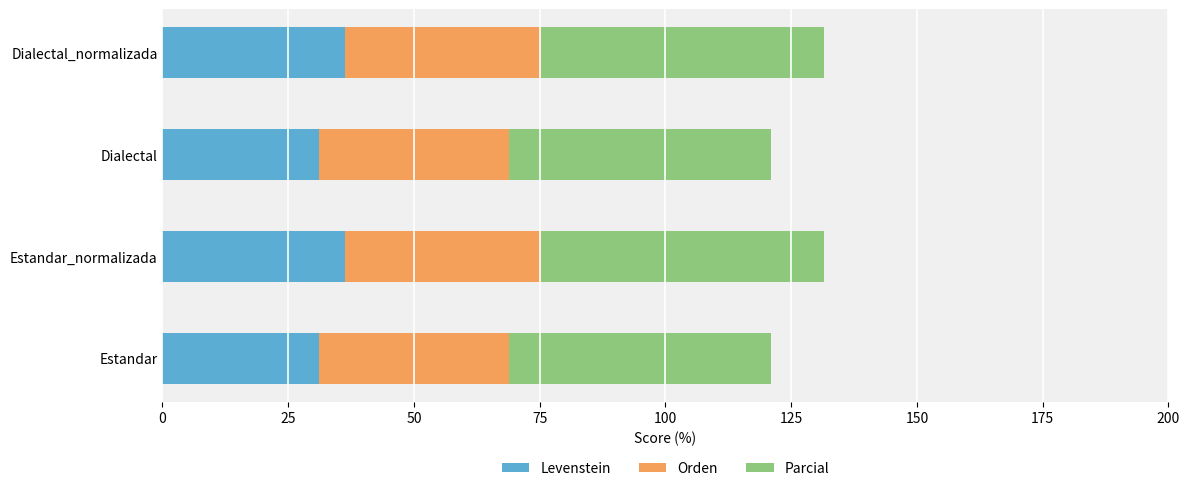

Is it true that Levenstein equals 50.0 at Estandar_normalizada?

False